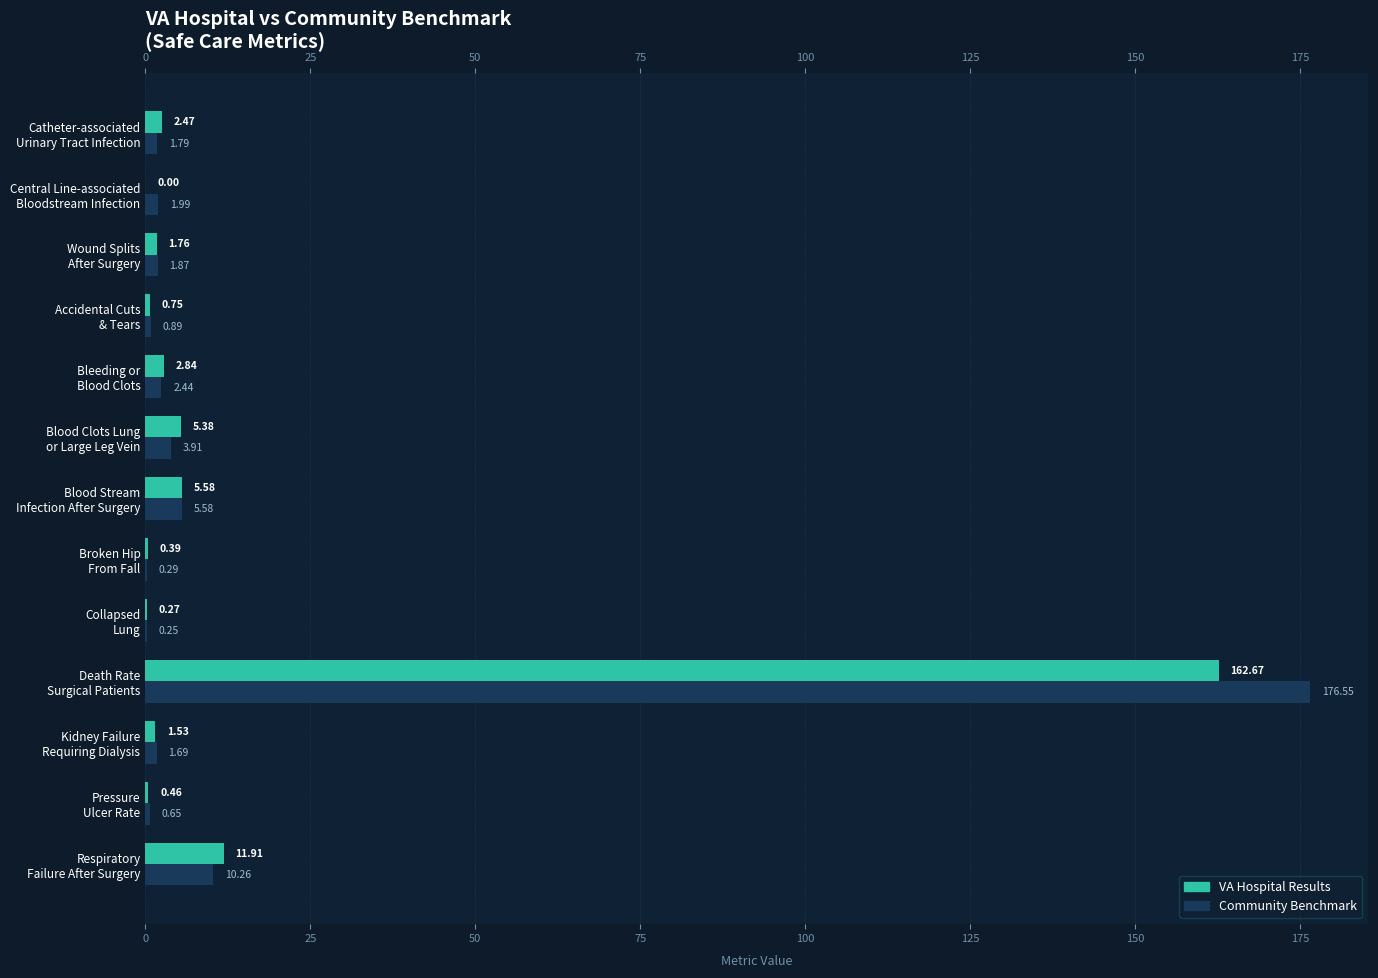

What are all the series names shown in the legend?

VA Hospital Results, Community Benchmark